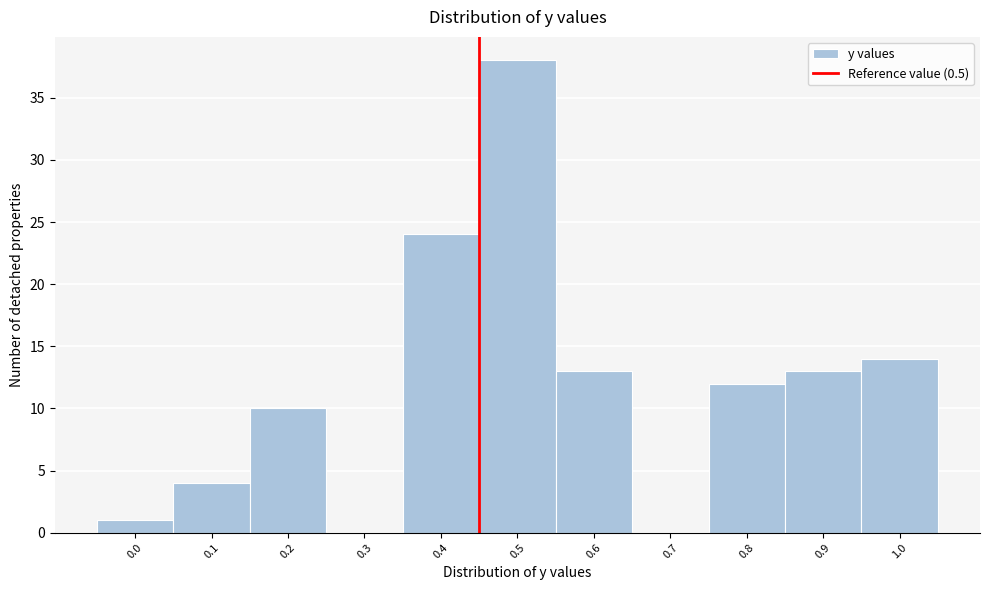

Reading left to right, what are all the values shown in this chart?

0.0=1	0.1=4	0.2=10	0.3=0	0.4=24	0.5=38	0.6=13	0.7=0	0.8=12	0.9=13	1.0=14